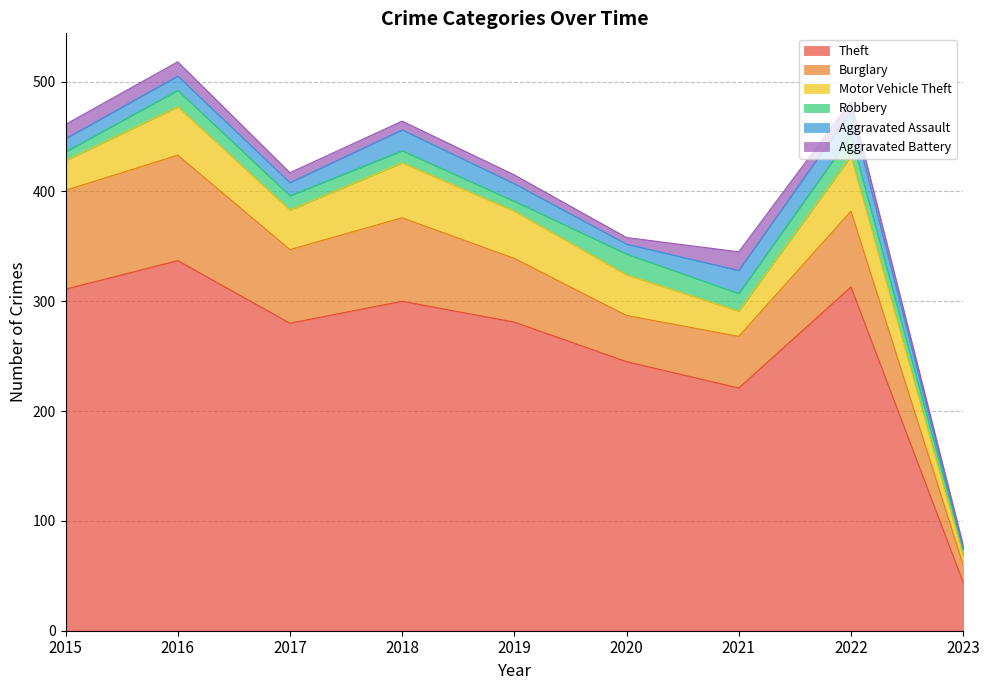

What is the spread (max minus min) of values at 2021?

205